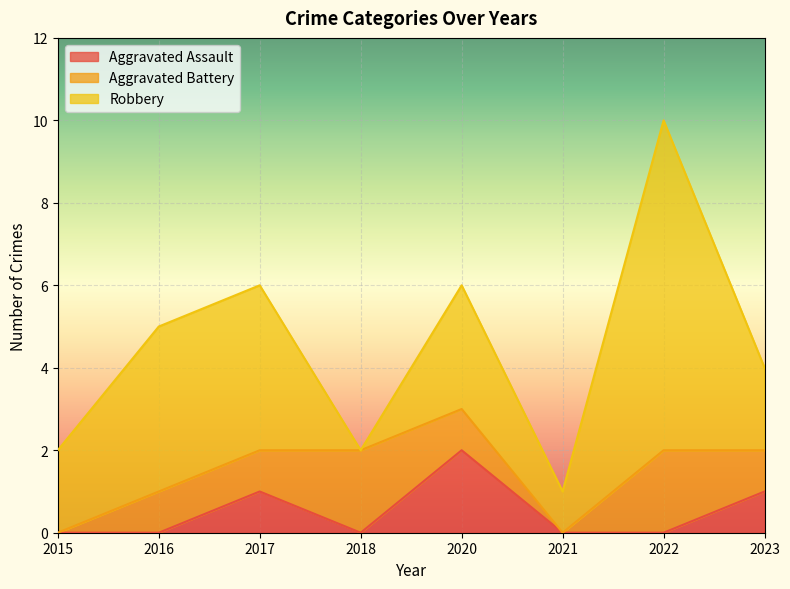

Does the chart display data point markers on the line(s)?

No